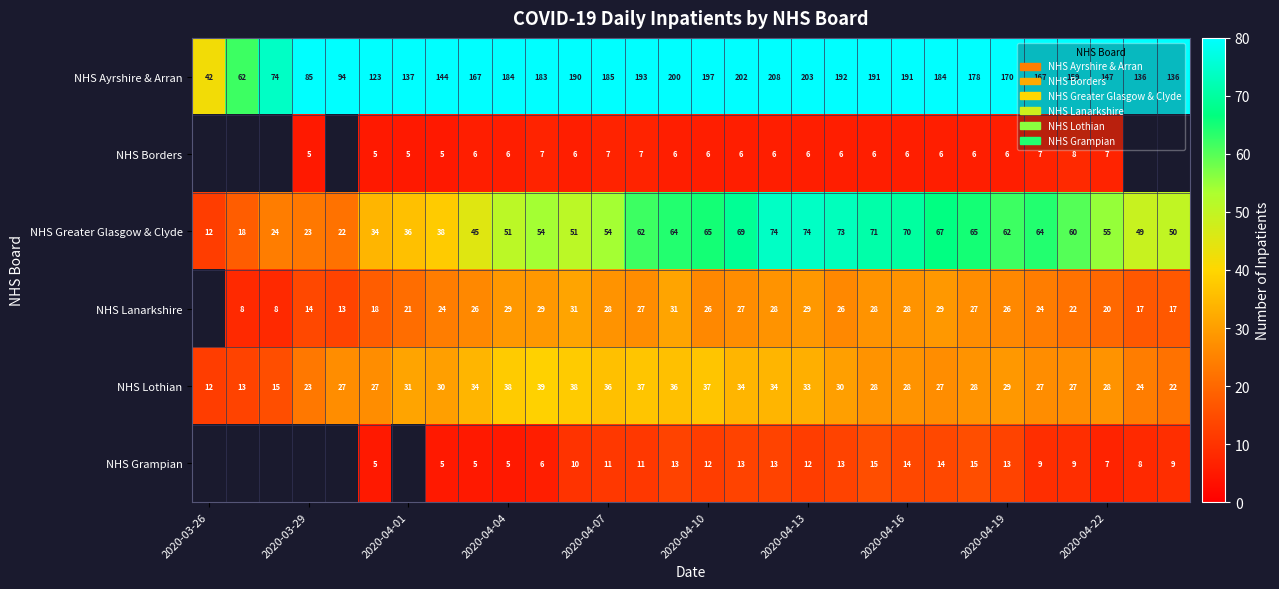

Is the value of NHS Lothian at 2020-04-19 greater than the value of NHS Lanarkshire at 2020-04-22?

Yes